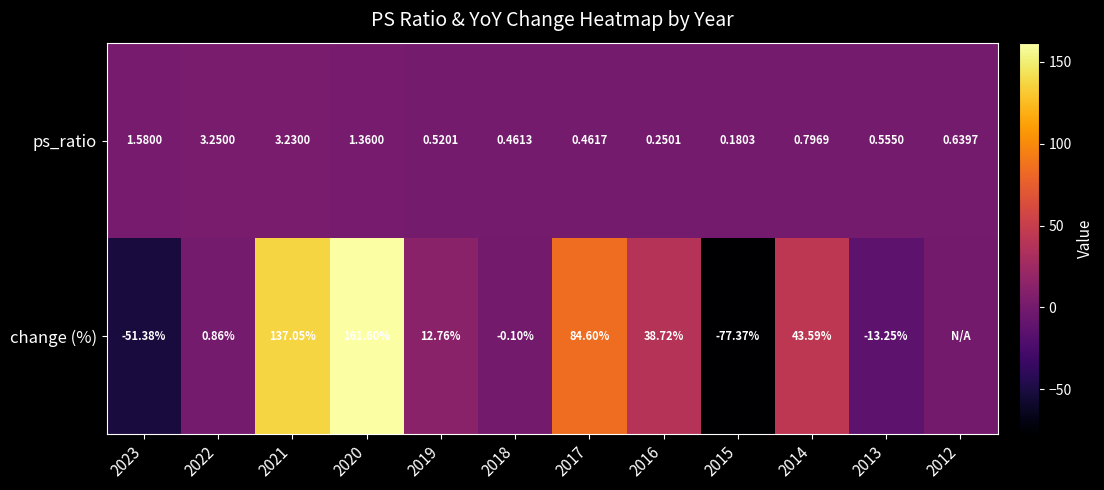

Is the value of change (%) at 2023 greater than the value of ps_ratio at 2021?

No